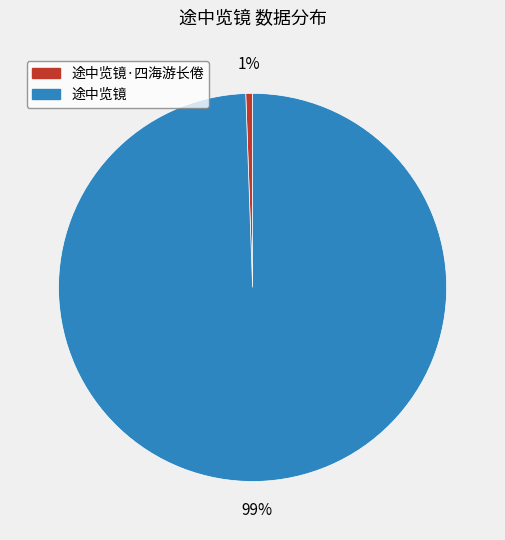

What percentage is the 途中览镜·四海游长倦 slice, to the nearest percent?

1%